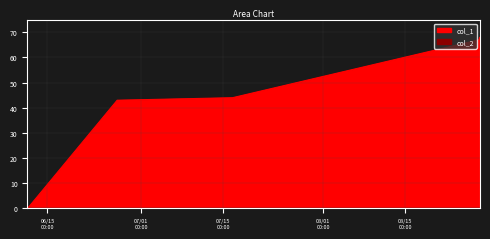

True or false: there are more than 2 points higher than both neighbors.

False